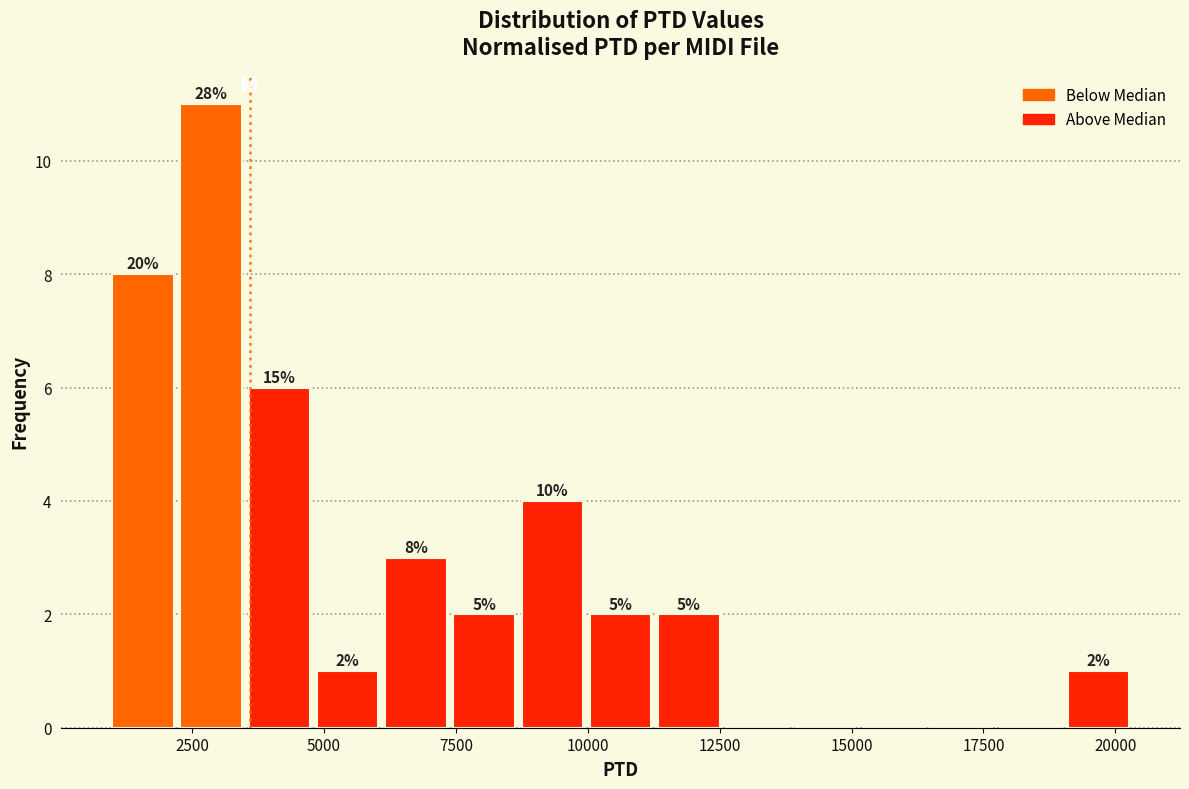

Around what value on the x-axis is the tallest bar? Give the approximate position of its centre, as read against the axis.

3000